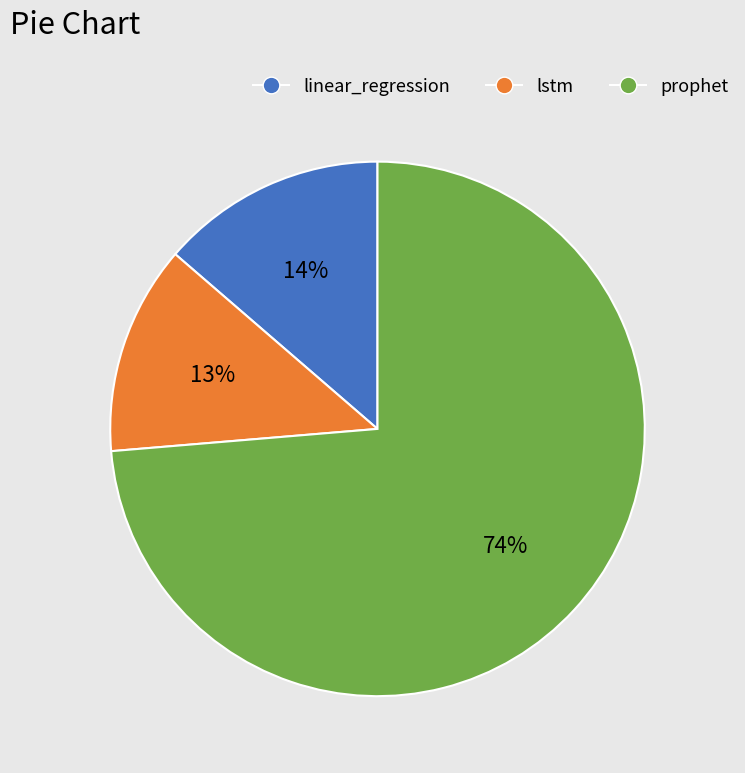

Which has a higher value, prophet or lstm?

prophet